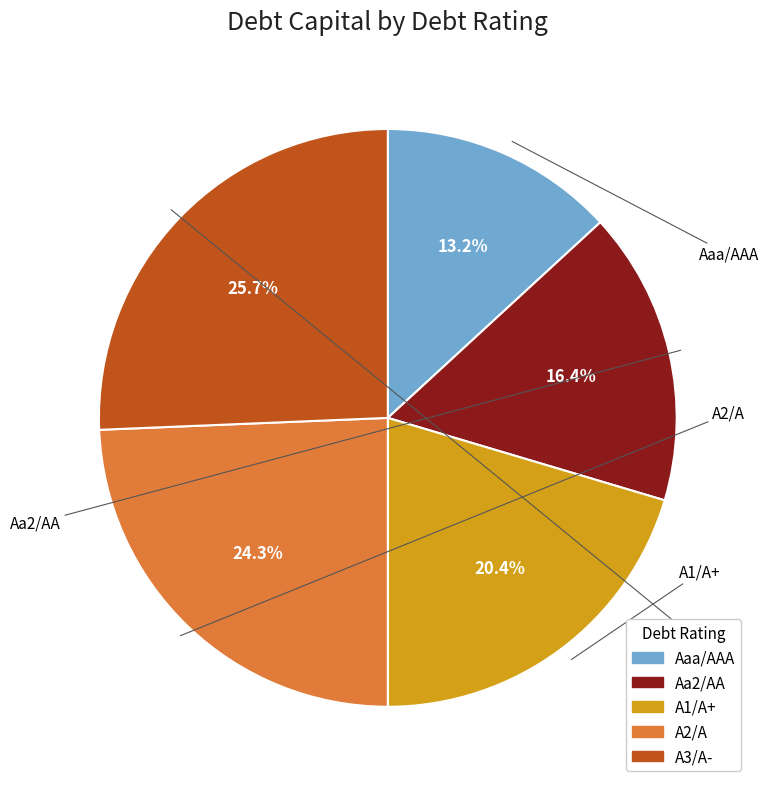

Count the number of slices in the pie.

5